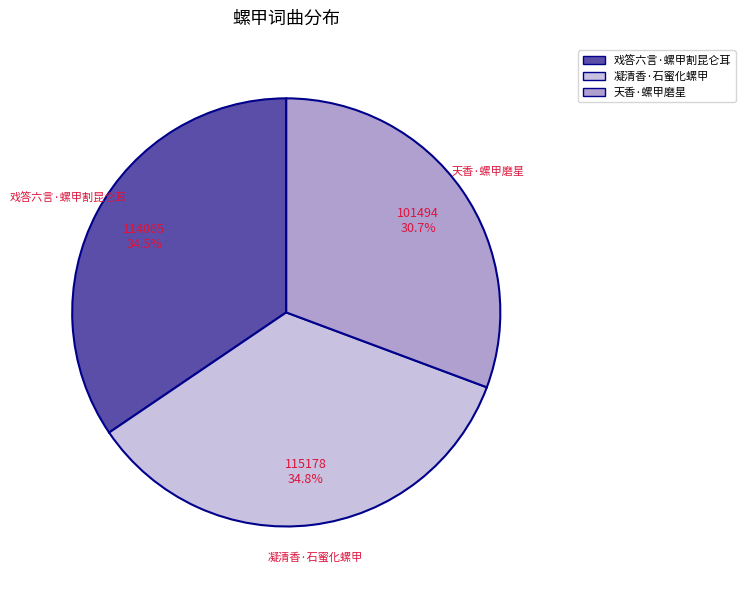

Is the sum of 凝清香·石蜜化螺甲 and 天香·螺甲磨星 greater than half?

Yes